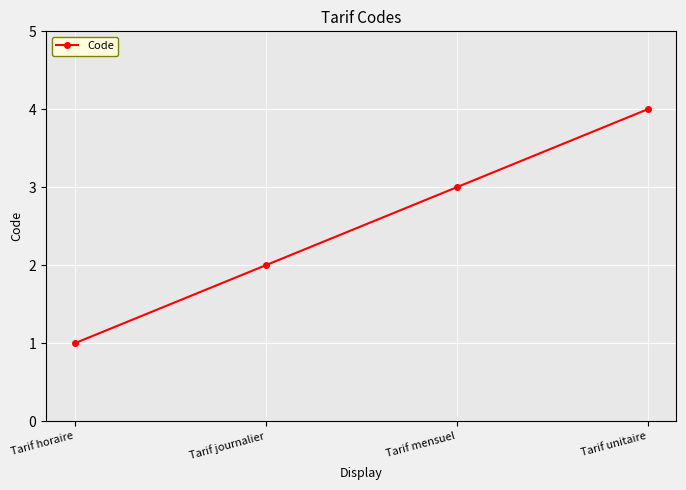

What is the sum of the values at Tarif journalier and Tarif mensuel?

5